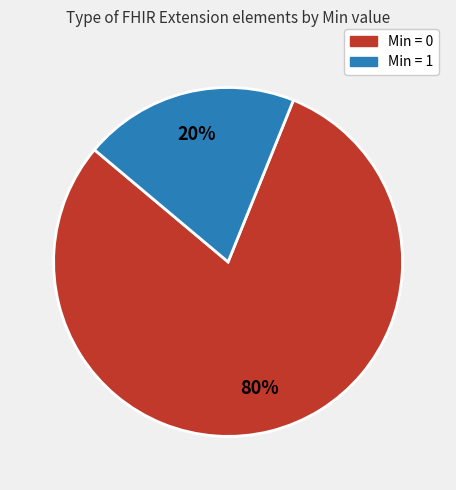

Is there a majority slice in this chart?

Yes